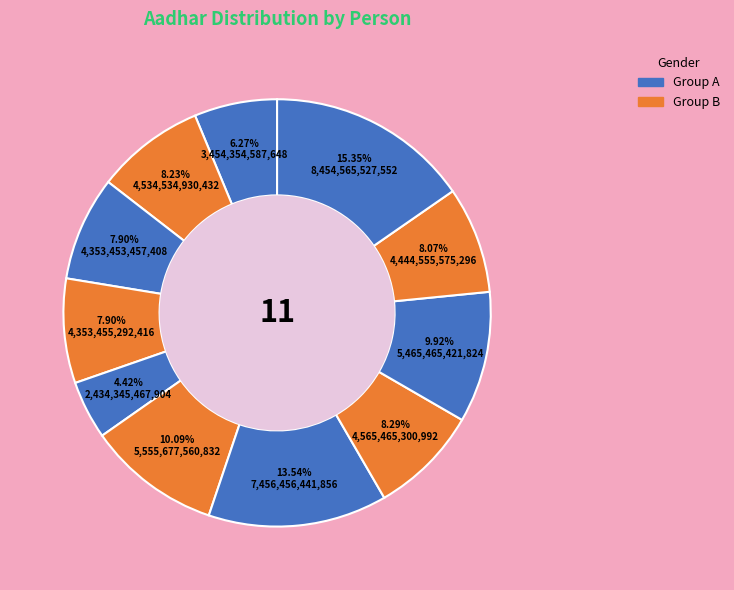

How many segments does this pie chart have?

11